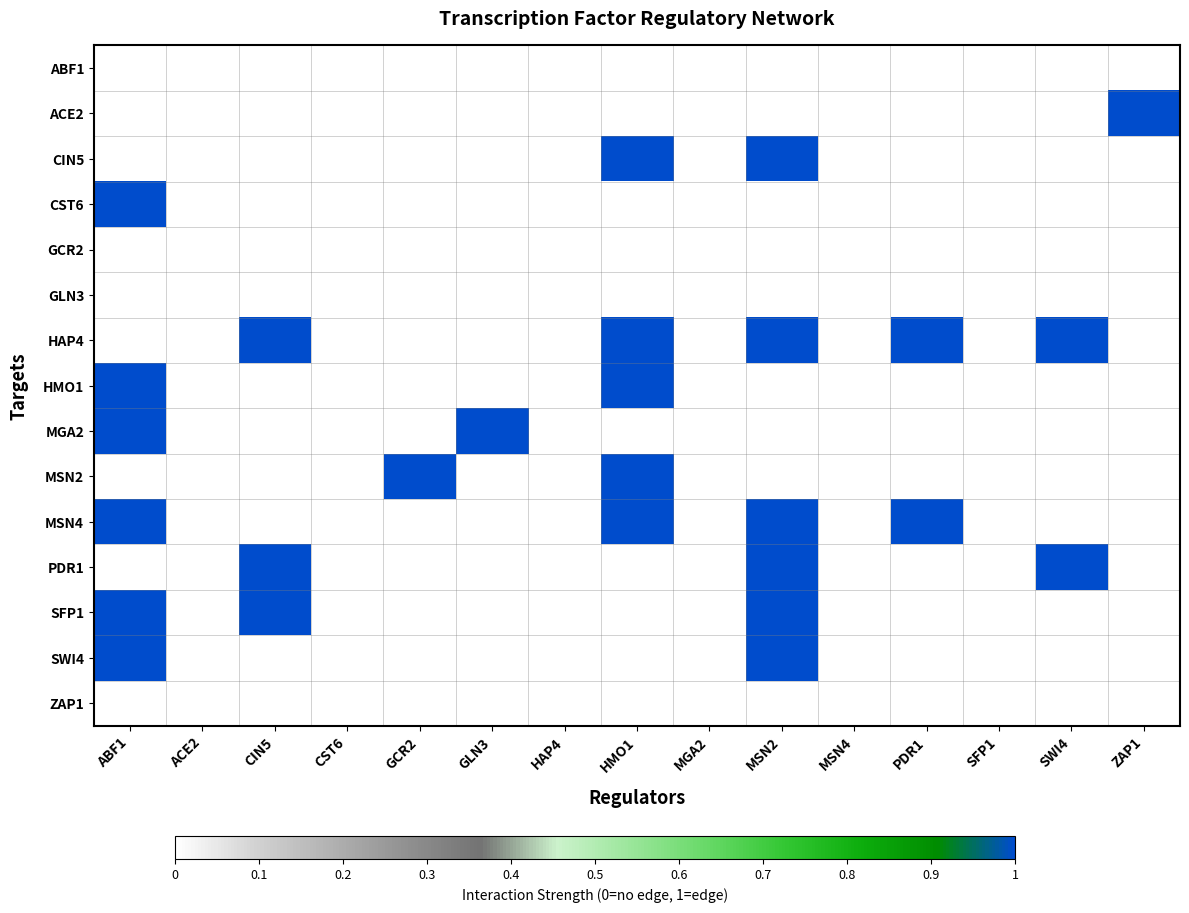

List the series in order of their peak value, lowest first.

ABF1, GCR2, GLN3, ZAP1, ACE2, CIN5, CST6, HAP4, HMO1, MGA2, MSN2, MSN4, PDR1, SFP1, SWI4